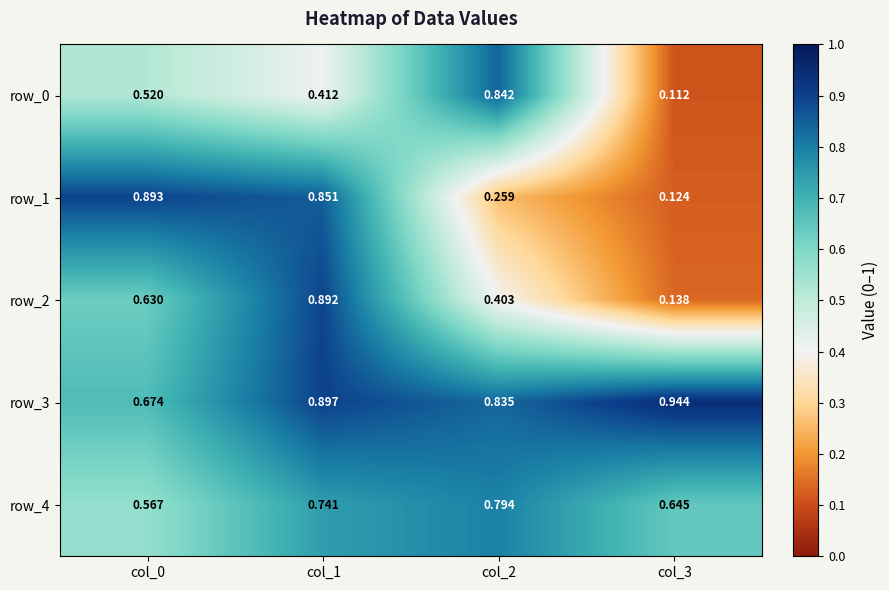

Reading right to left, transcribe all the data shown in this chart.

row_0: 0.1	0.8	0.4	0.5
row_1: 0.1	0.3	0.9	0.9
row_2: 0.1	0.4	0.9	0.6
row_3: 0.9	0.8	0.9	0.7
row_4: 0.6	0.8	0.7	0.6